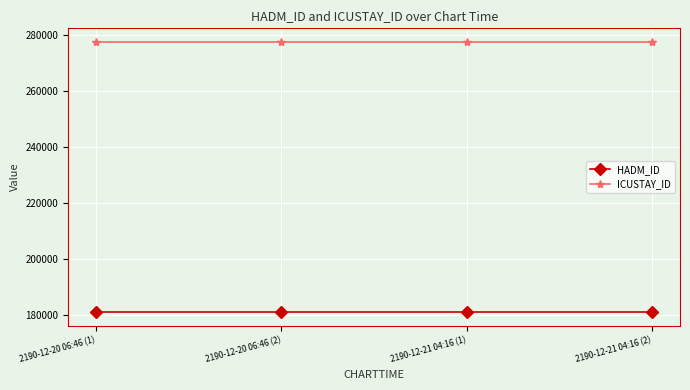

What are all the series names shown in the legend?

HADM_ID, ICUSTAY_ID